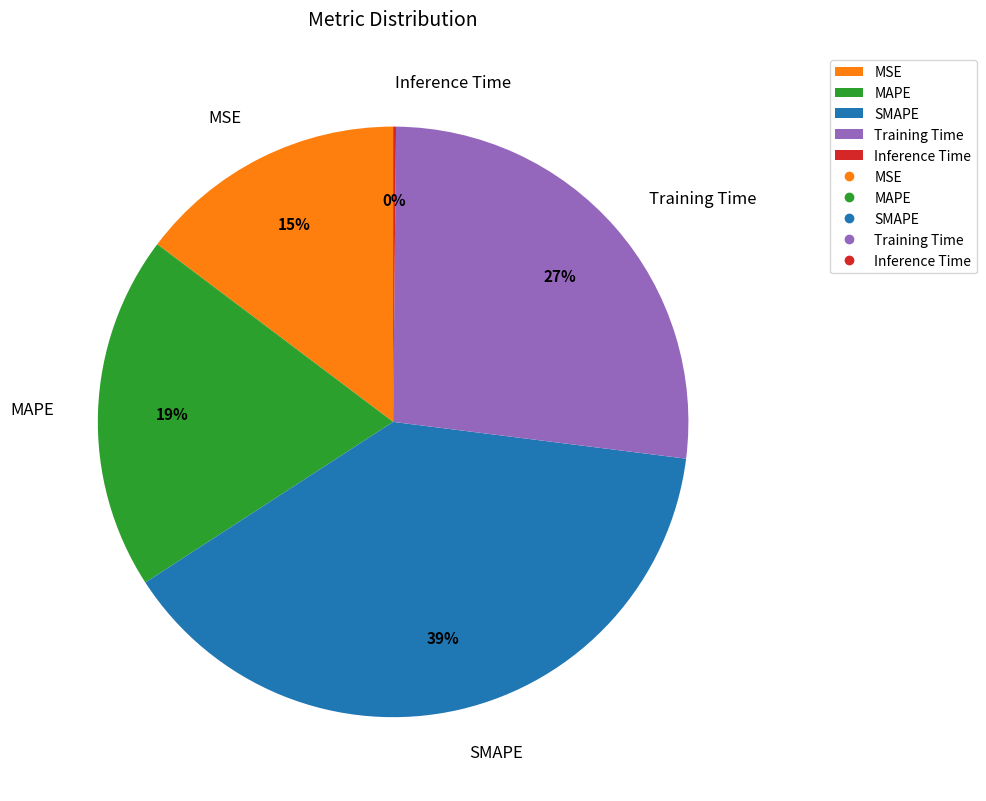

Does MAPE account for over 50% of the chart?

No